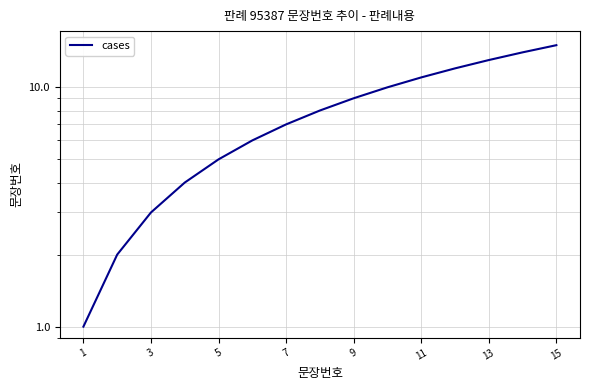

What is the minimum value shown in the chart?

1